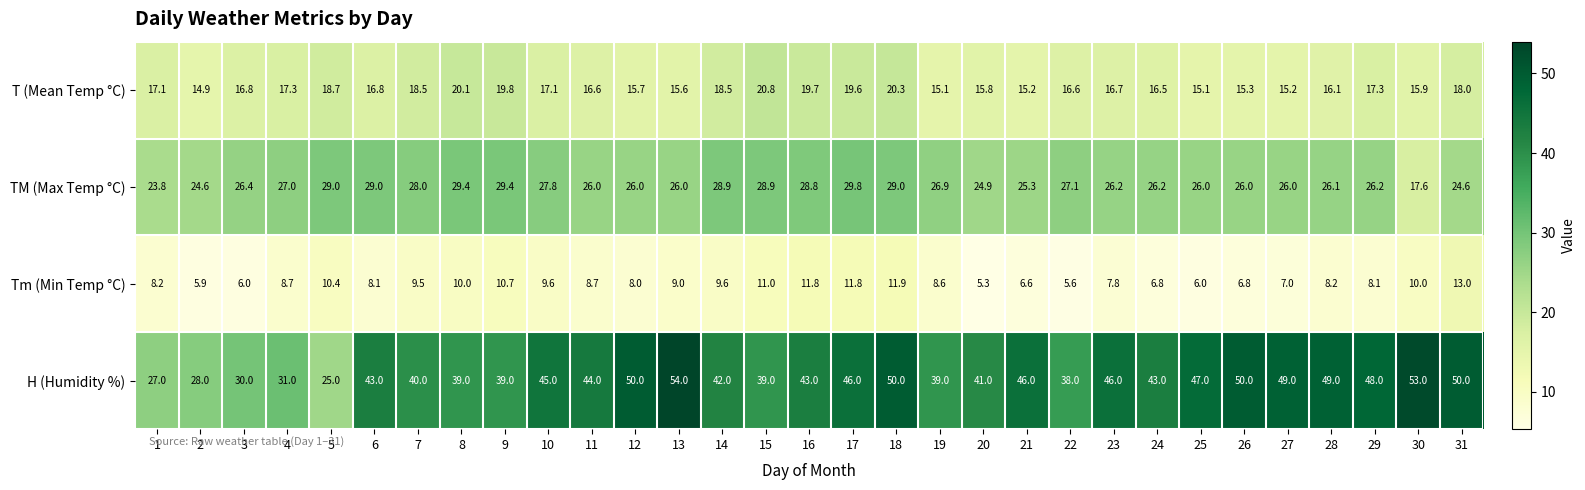

What is the spread (max minus min) of values at 18?

38.1